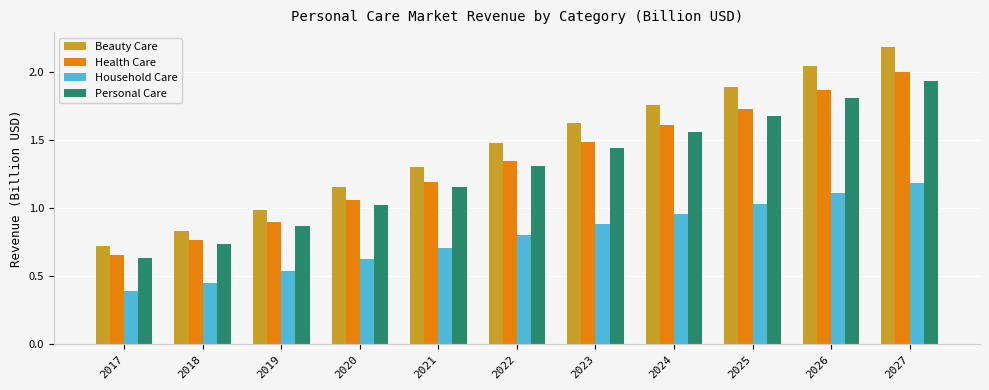

Does the chart contain any negative values?

No